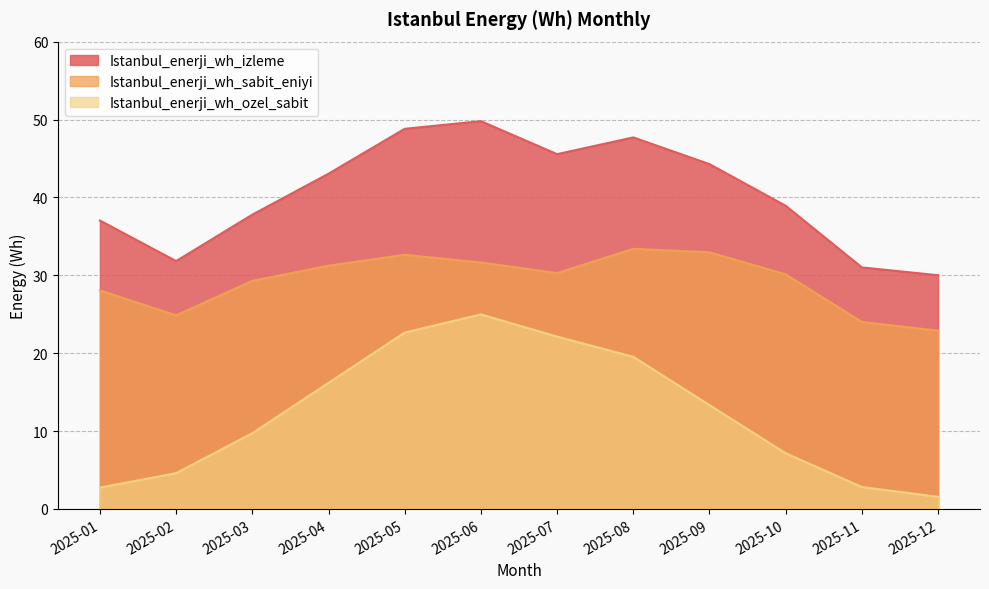

The Istanbul_enerji_wh_izleme series shows 73.0 at 2025-04. True or false?

False